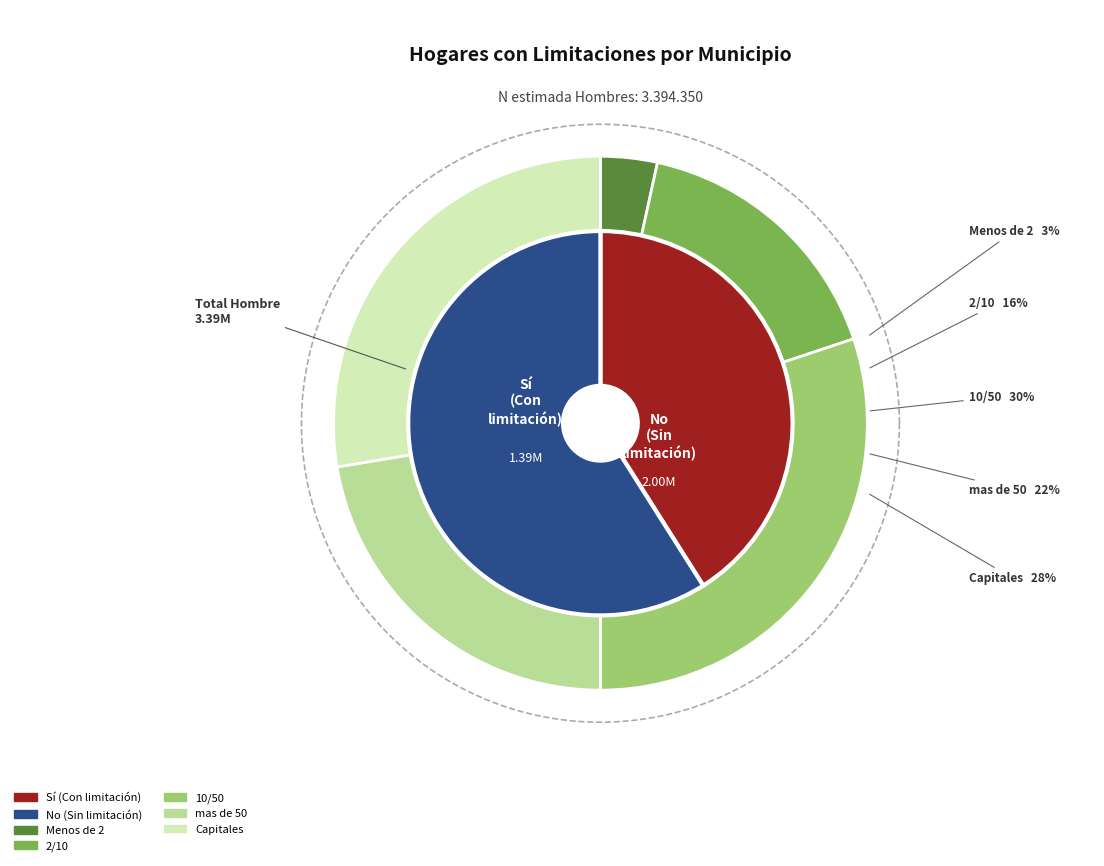

Is No the majority of the pie?

Yes